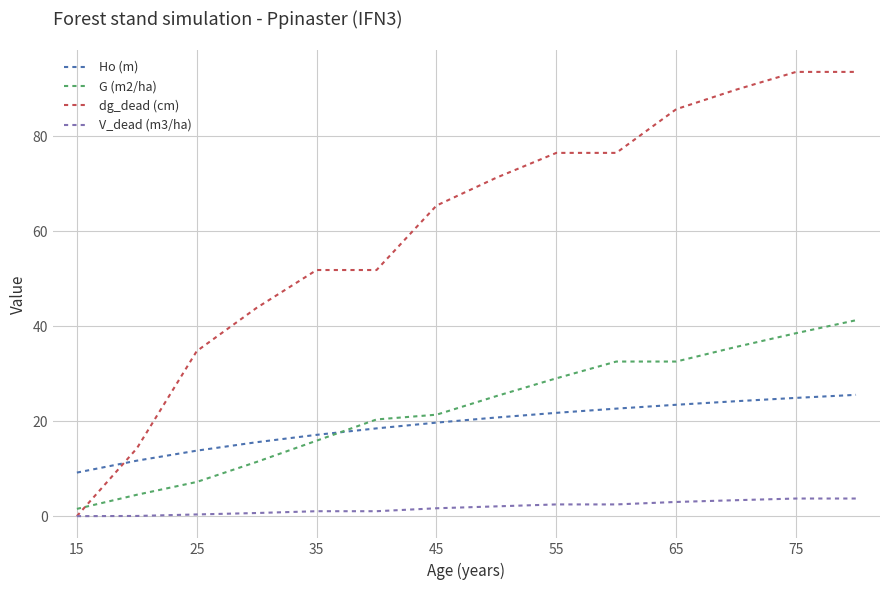

What is the average value of the G (m2/ha) series?

22.6